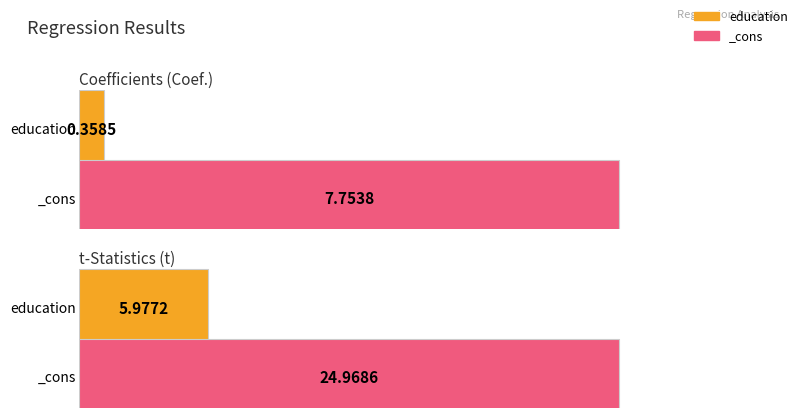

The value of Coef. at _cons is 3.0. True or false?

False